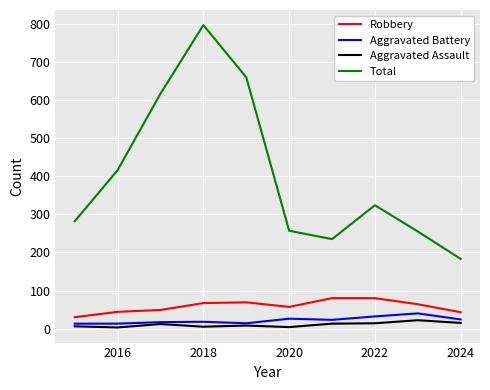

What is the minimum value for Total?

183